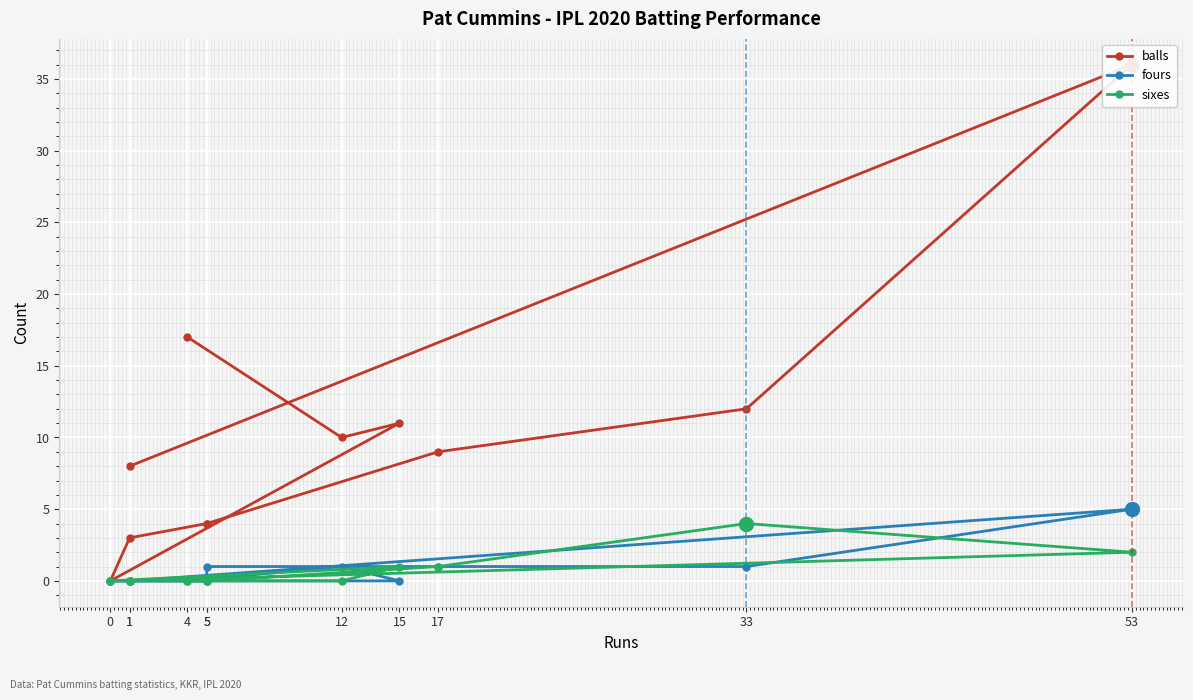

What is the highest value of the fours series?

5